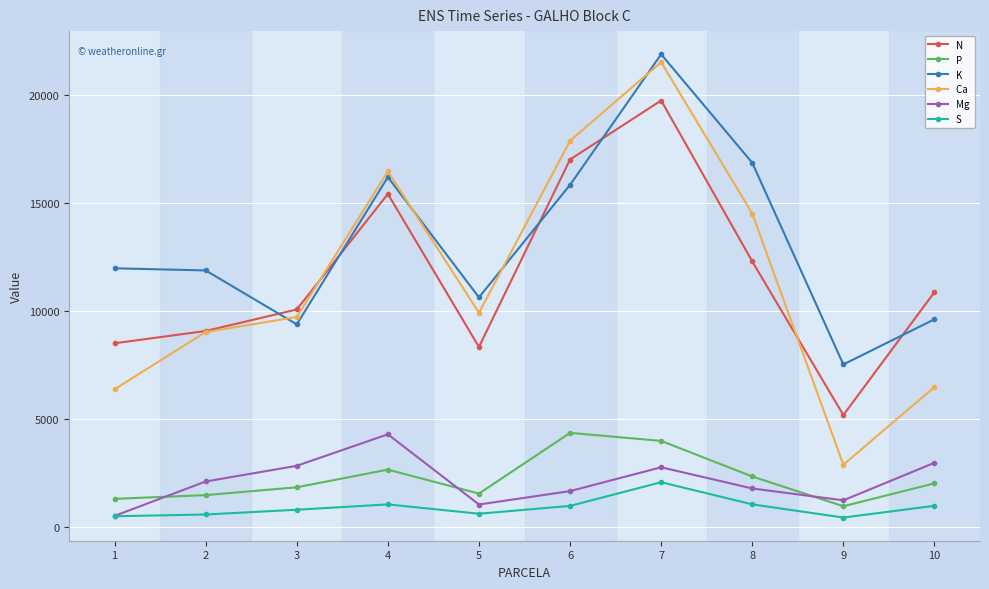

What is the difference between the highest and lowest values at 1?

11481.0